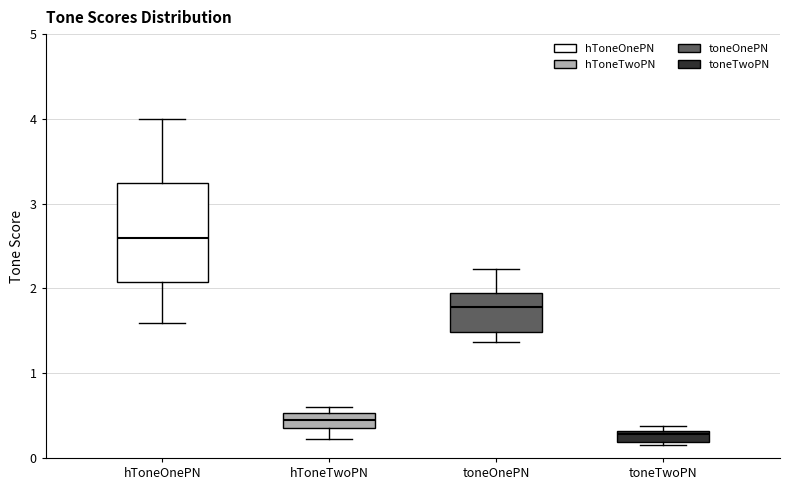

Where does the lower whisker of the box for hToneTwoPN end on the y-axis? The values are not printed on the chart, so give them approximately, as read against the axis.

0.2